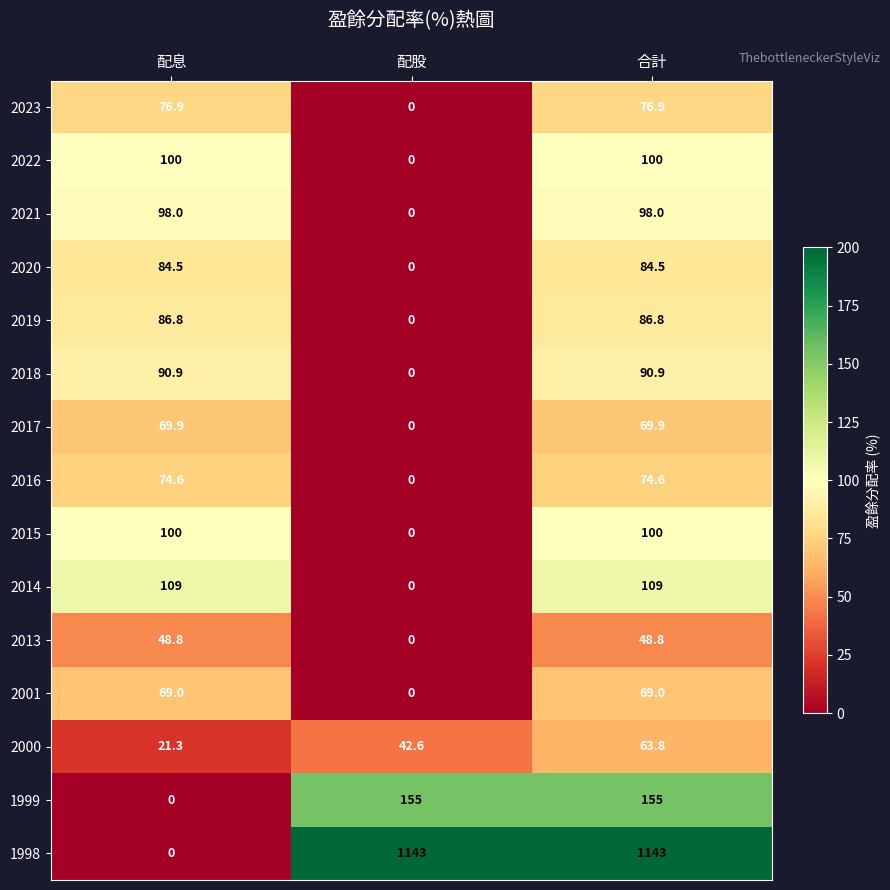

How many values in 2016 are above zero?

2